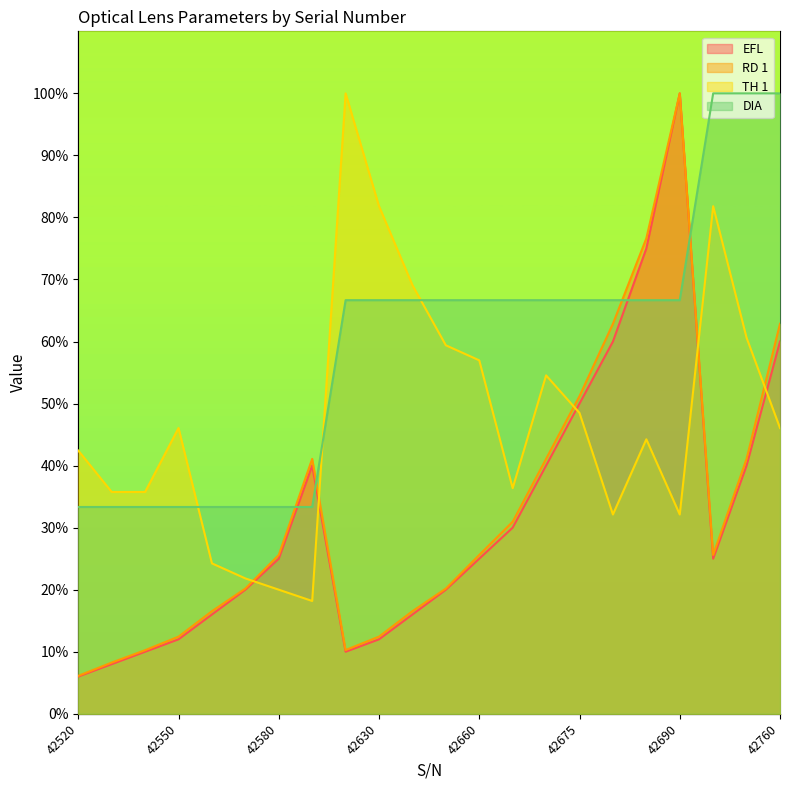

What is the average value of the TH 1 series?

47.6